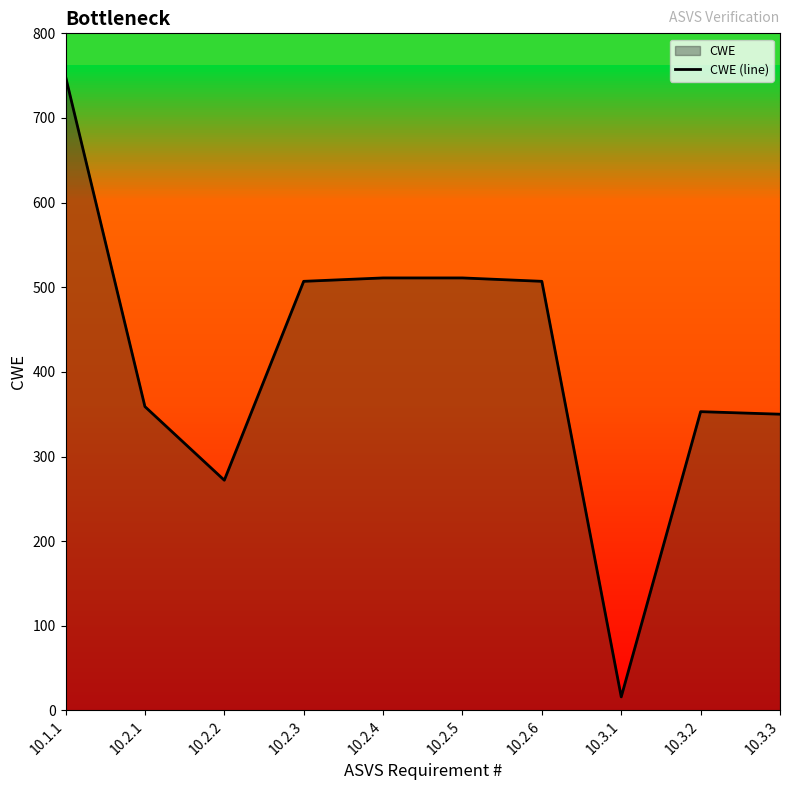

What is the value of the 9th point from the left?

353